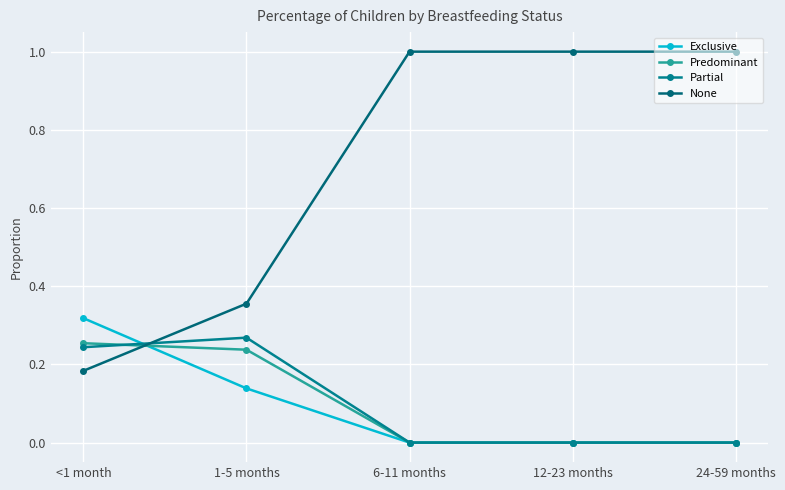

Which has a higher value, 12-23 months or 1-5 months?

1-5 months